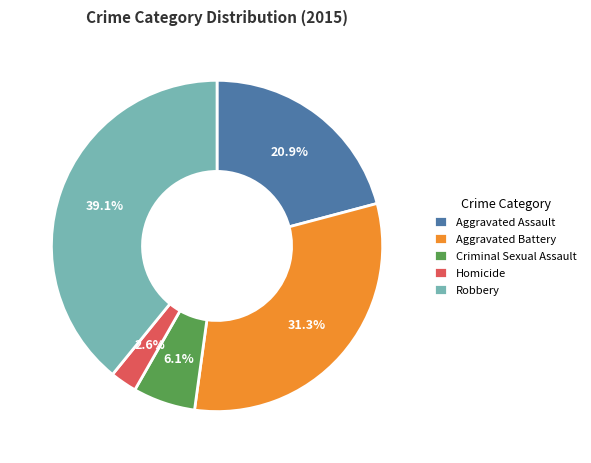

To the nearest percent, what portion does Robbery represent?

39%